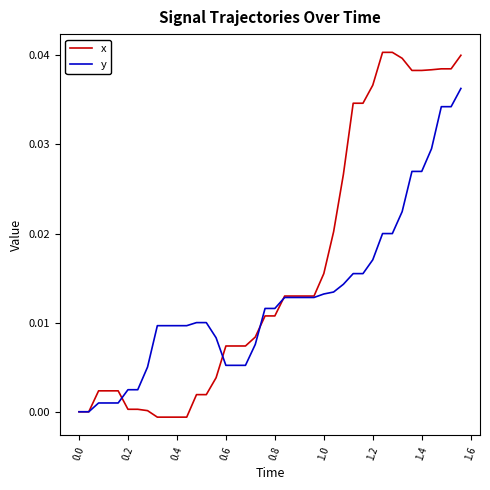

True or false: x and y cross at least once.

True